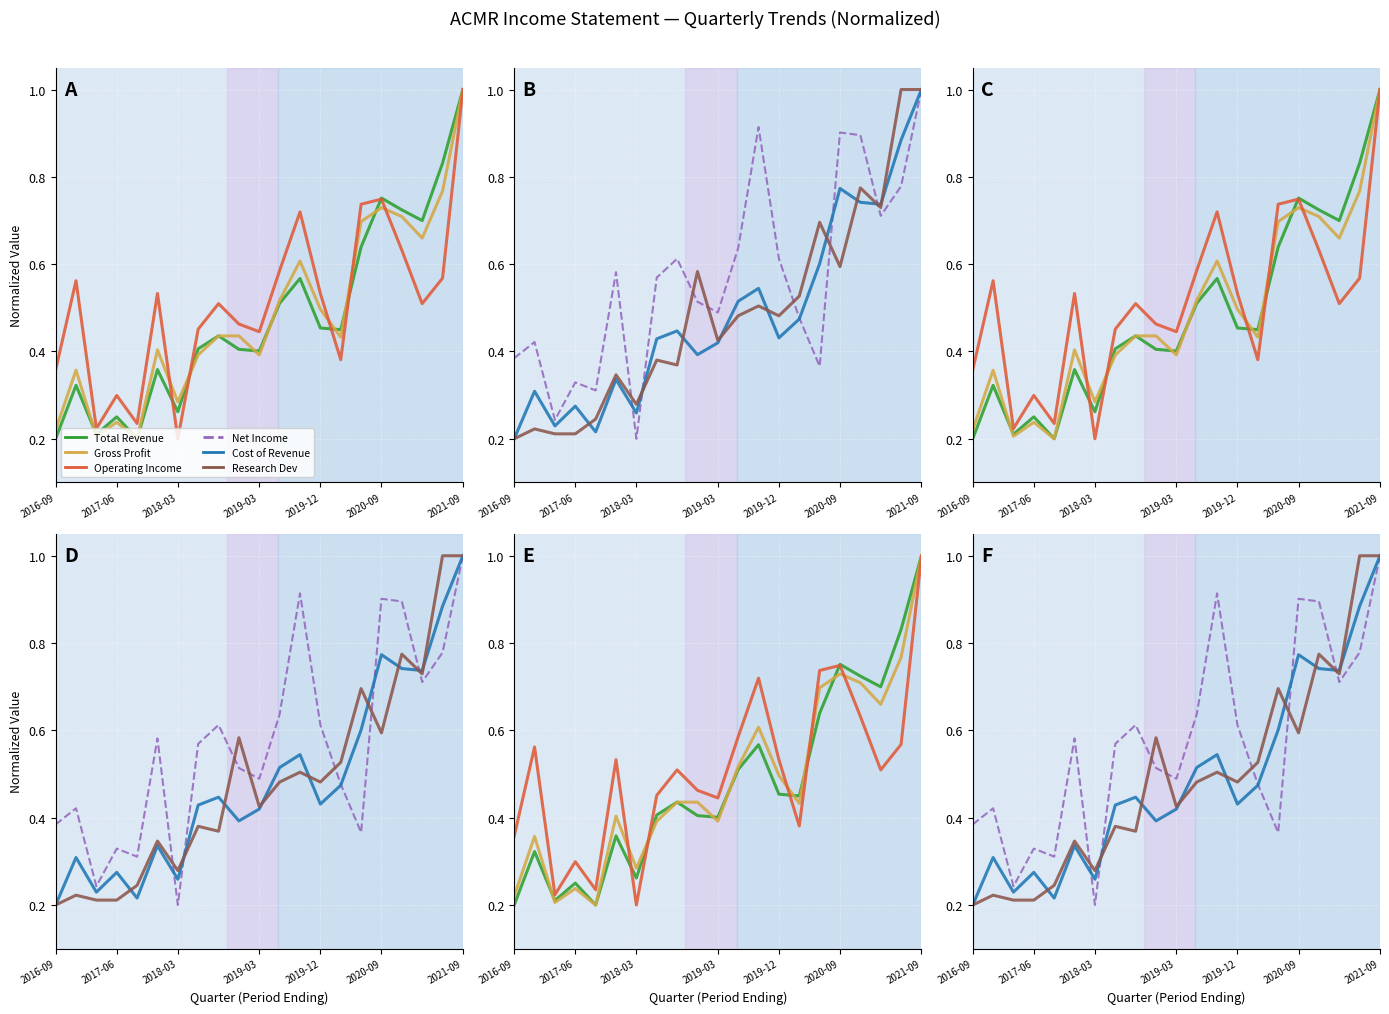

How many lines are shown in the chart?

6